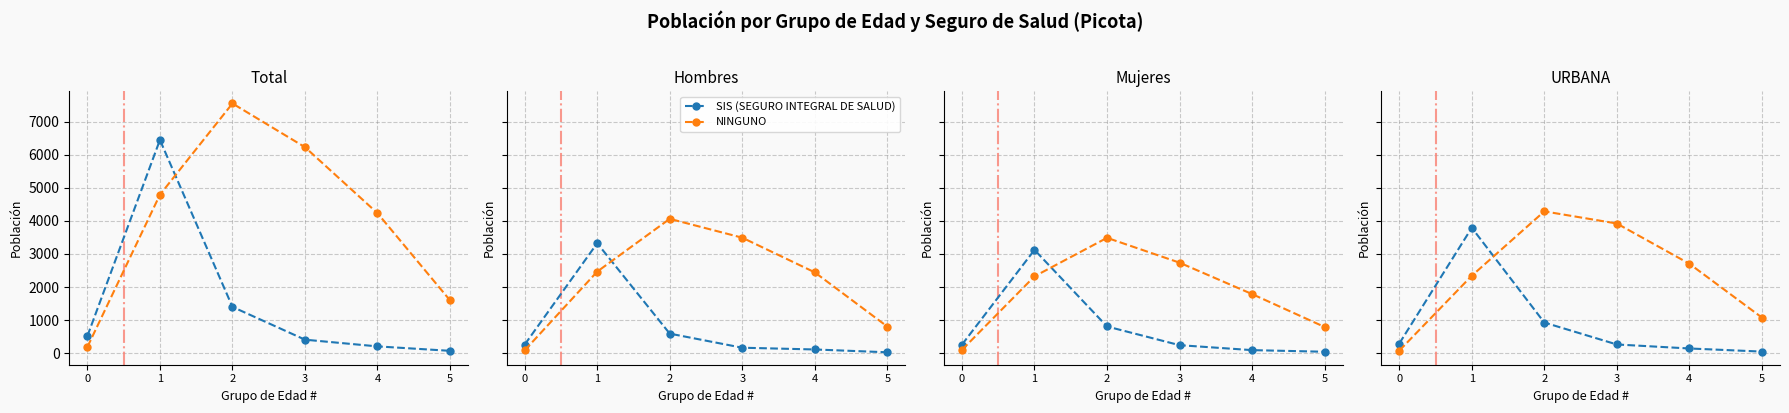

How many intersections are there between NINGUNO and SIS (SEGURO INTEGRAL DE SALUD)?

1